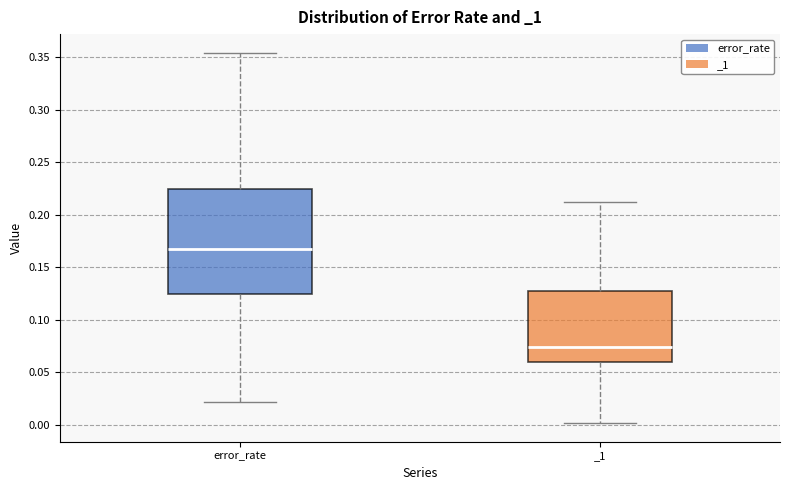

Where is the lower edge of the box for error_rate on the y-axis? The values are not printed on the chart, so give them approximately, as read against the axis.

0.125